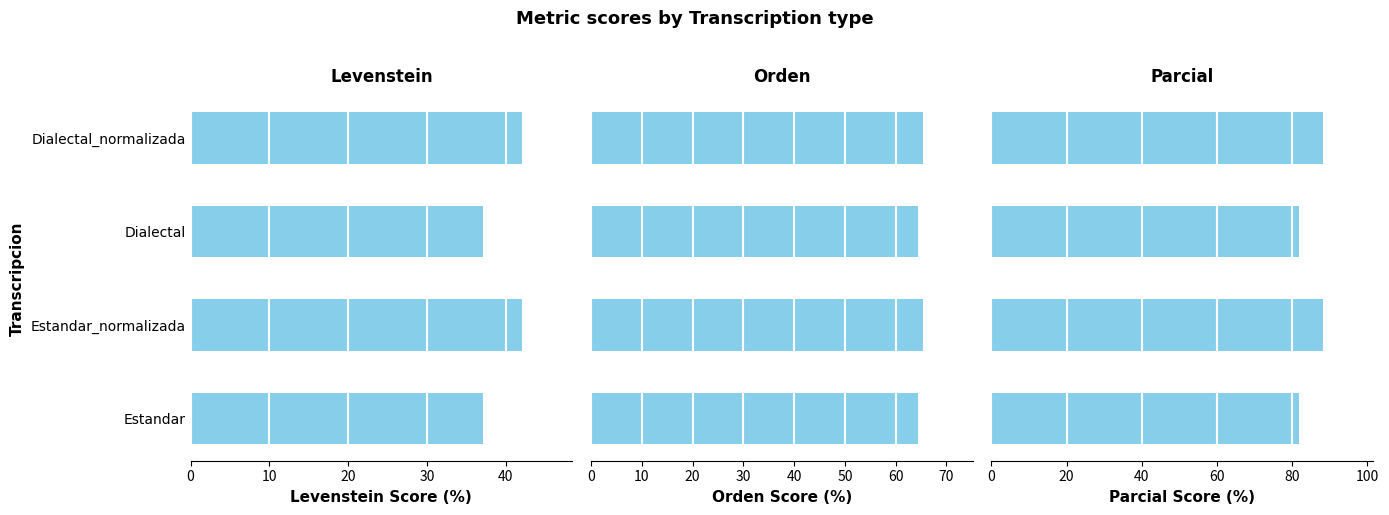

What is the maximum value for Orden?

65.3